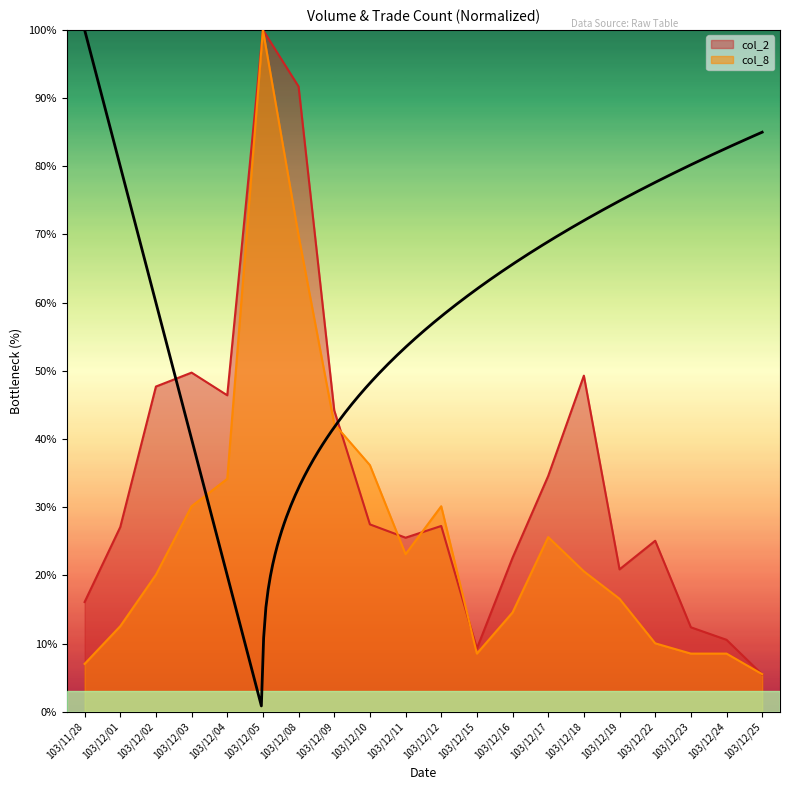

What is the spread (max minus min) of values at 103/12/11?

2.4